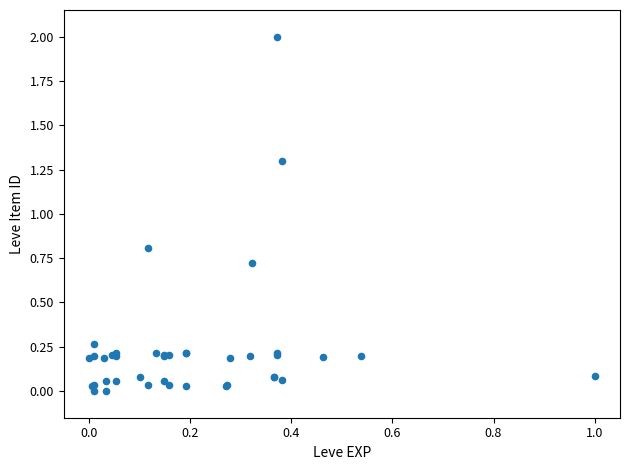

What Y value in the scatter plot is closest to 1?

0.8